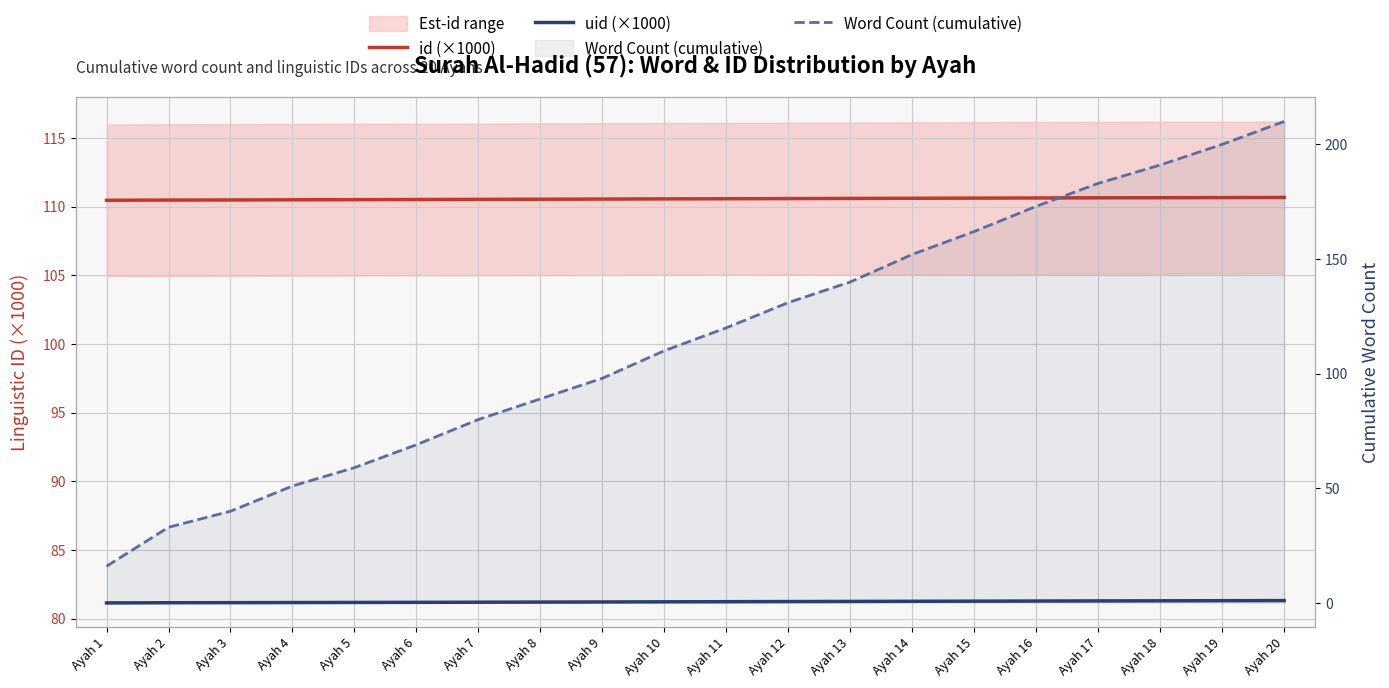

What is the value of the uid (×1000) point at the 17th from the left?

81.3